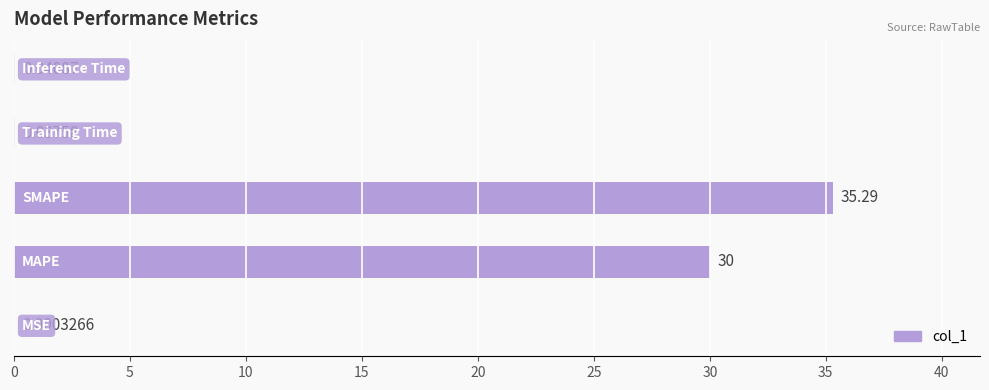

What is the sum of all values?

65.4